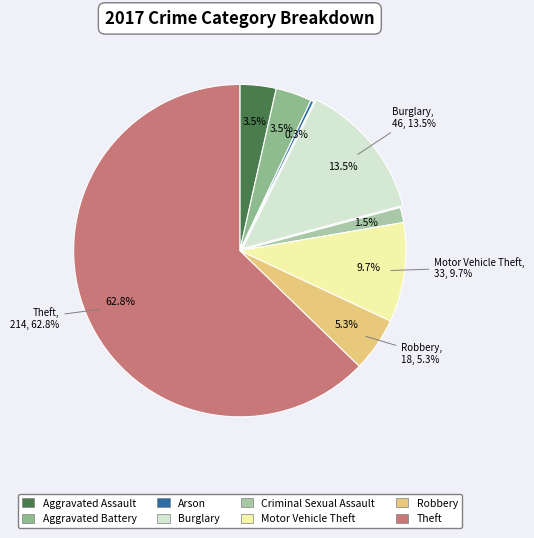

To the nearest percent, what is the difference between the Aggravated Battery and Arson slice percentages?

3%